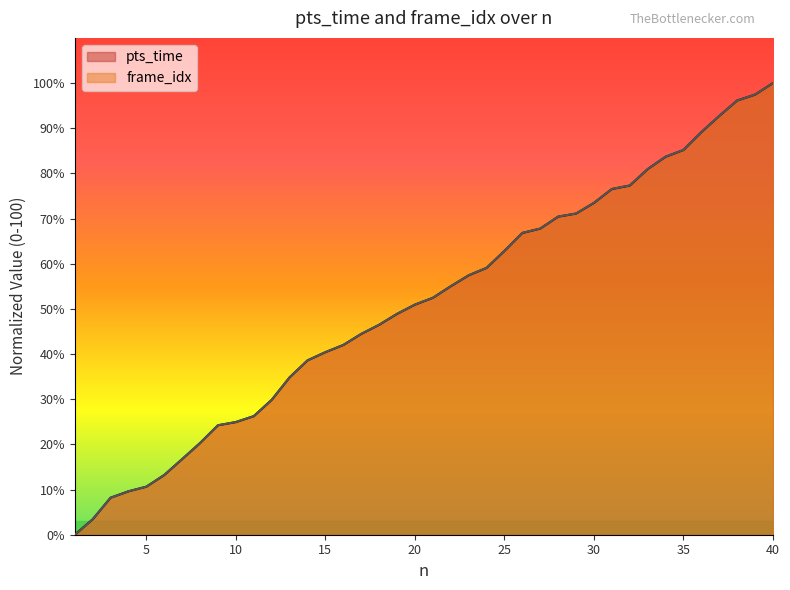

What is the difference between the second highest and second lowest values in the frame_idx series?

94.1